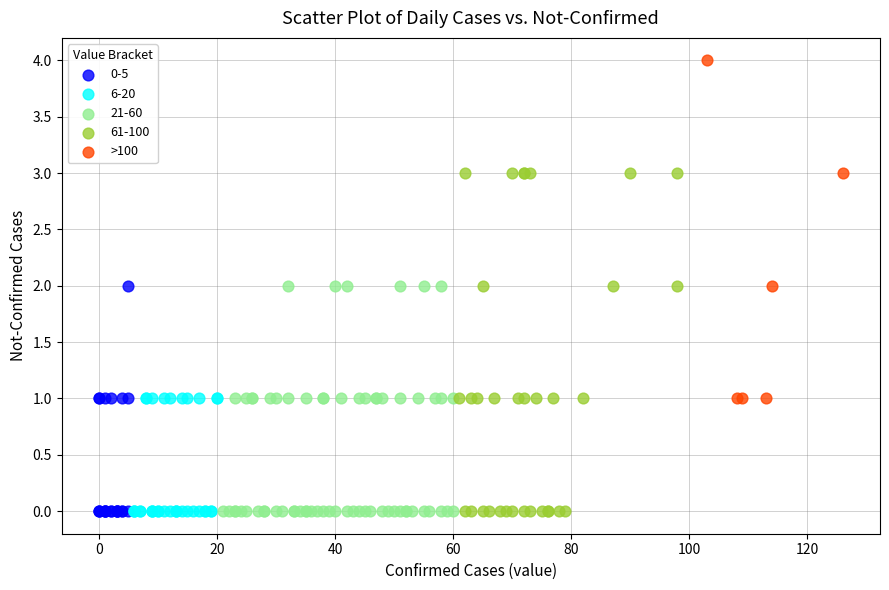

Which series reaches the maximum Y coordinate?

>100